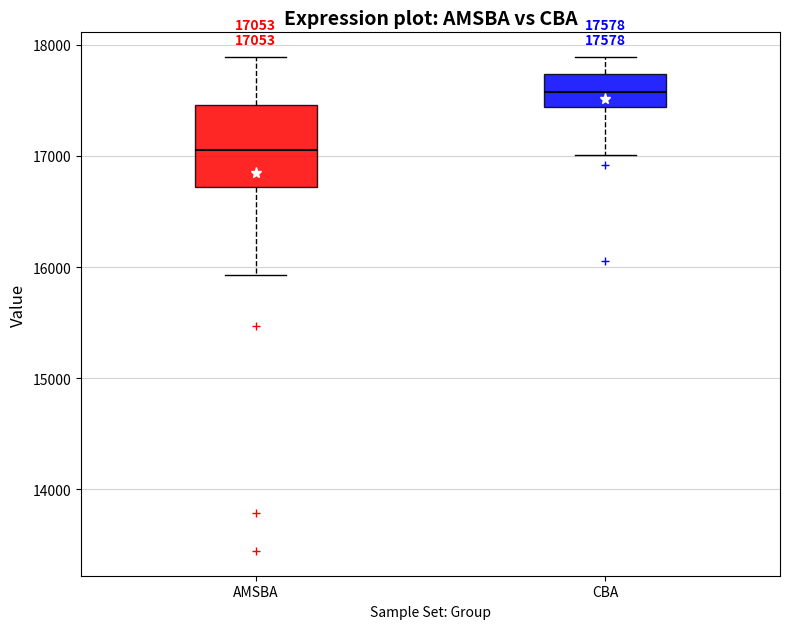

Comparing the boxes themselves (not the whiskers), which one is the tallest?

AMSBA